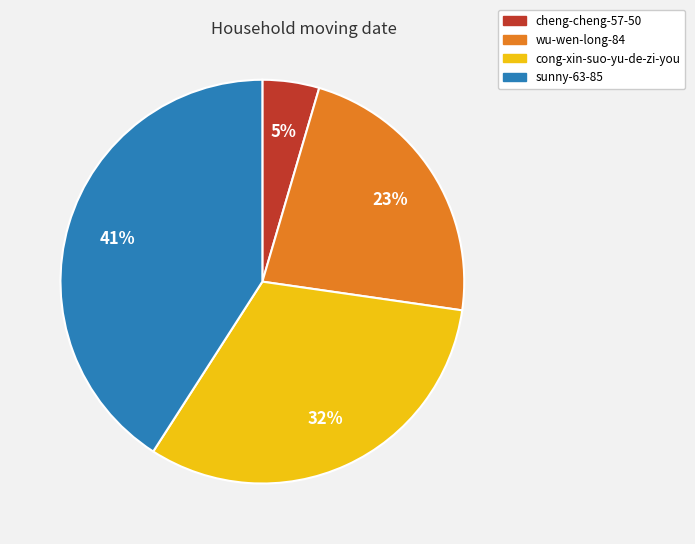

Rank the categories by value from lowest to highest.

cheng-cheng-57-50, wu-wen-long-84, cong-xin-suo-yu-de-zi-you, sunny-63-85